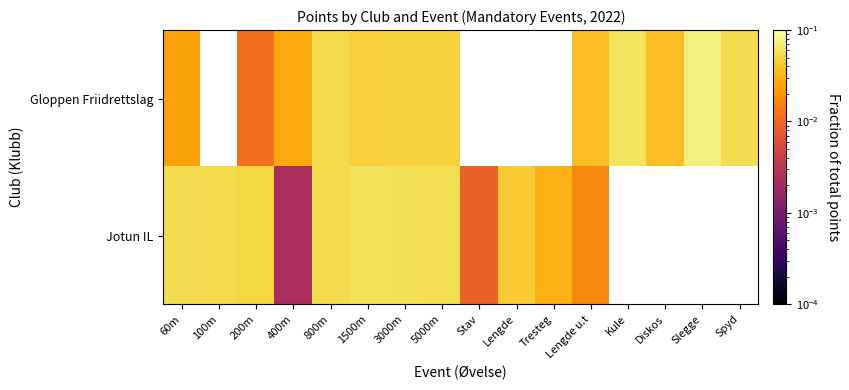

What is the maximum value shown in the chart?

0.1